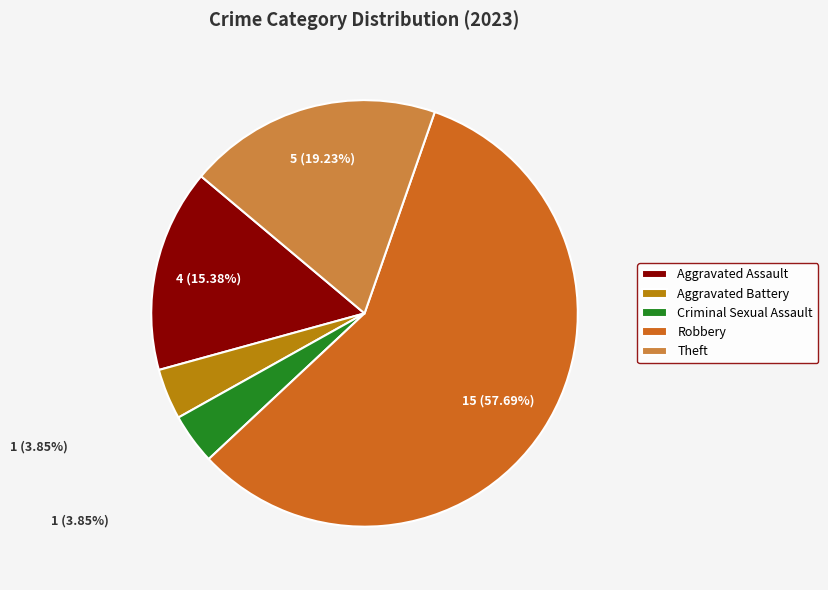

To the nearest percent, what portion does Aggravated Assault represent?

15%